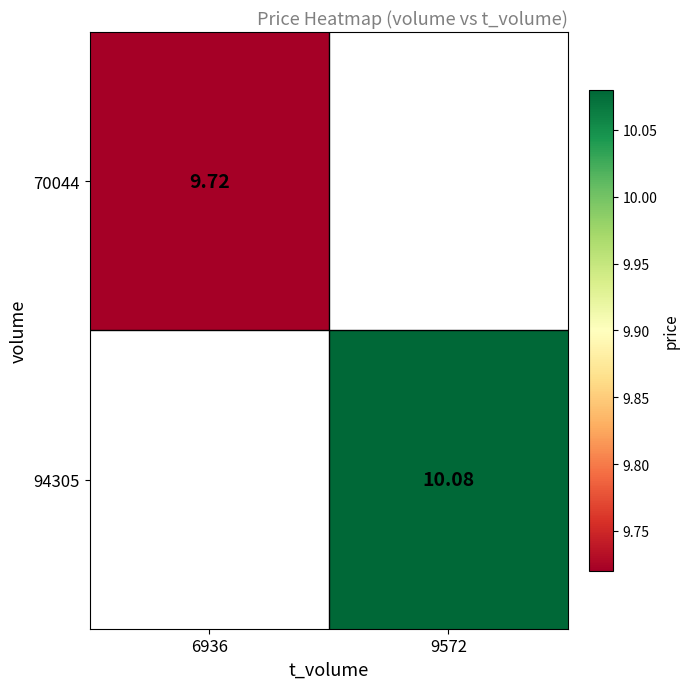

At how many categories does at least one series exceed 9?

2